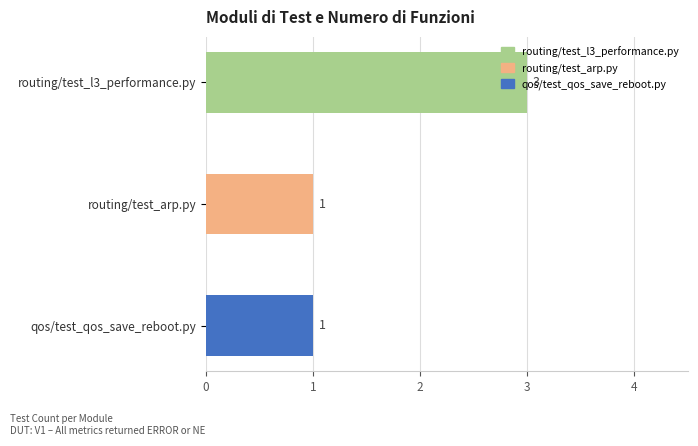

Does the chart contain stacked bars?

No